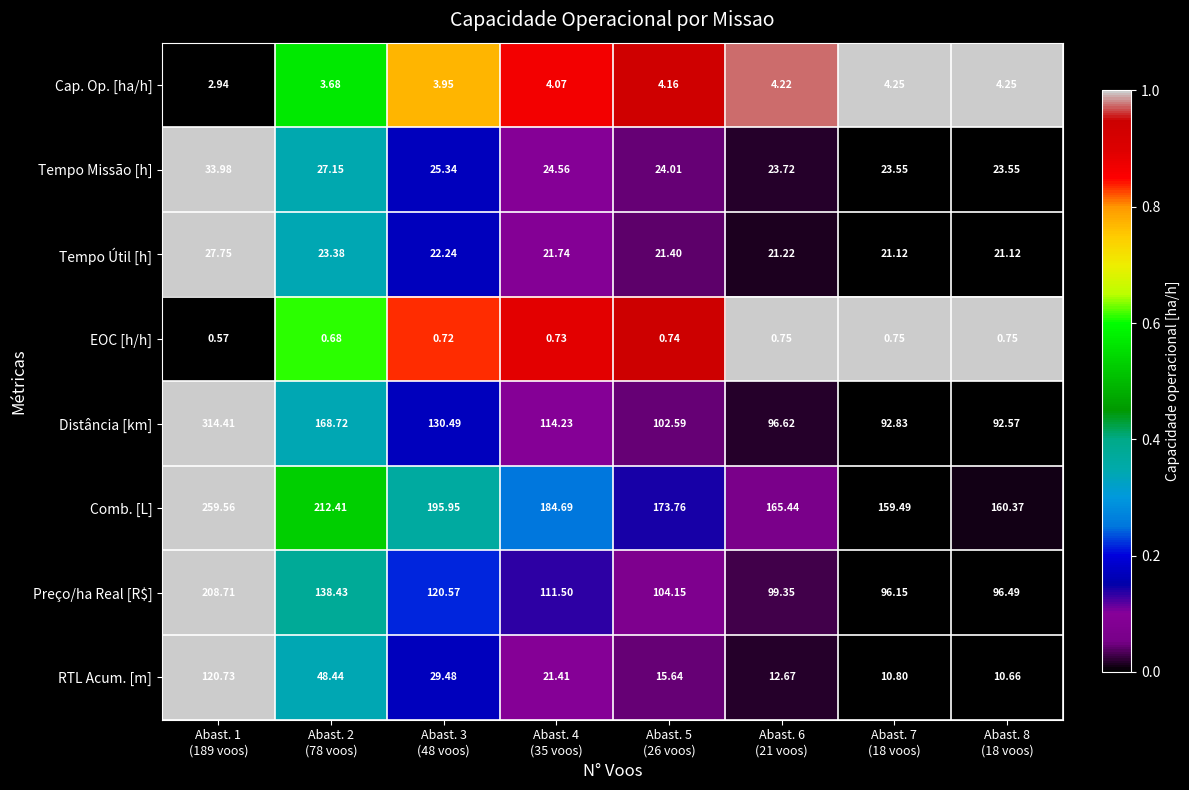

Rank the series by their maximum value, from lowest to highest.

EOC [h/h], Cap. Op. [ha/h], Tempo Útil [h], Tempo Missão [h], RTL Acum. [m], Preço/ha Real [R$], Comb. [L], Distância [km]